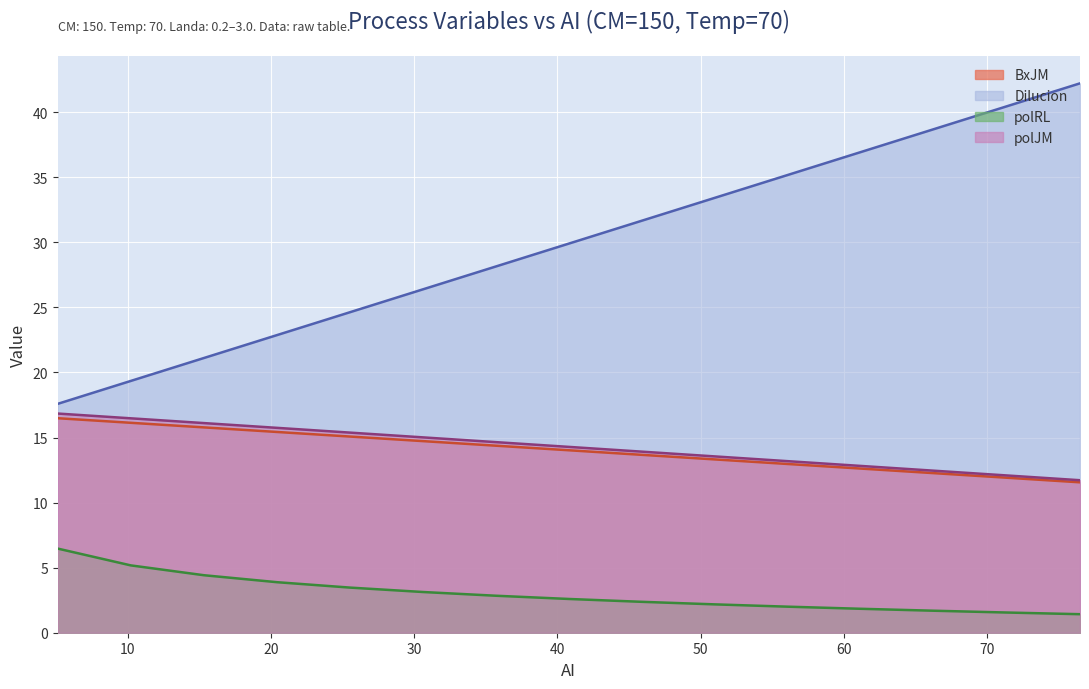

What is the lowest value of the Dilucion series?

17.6